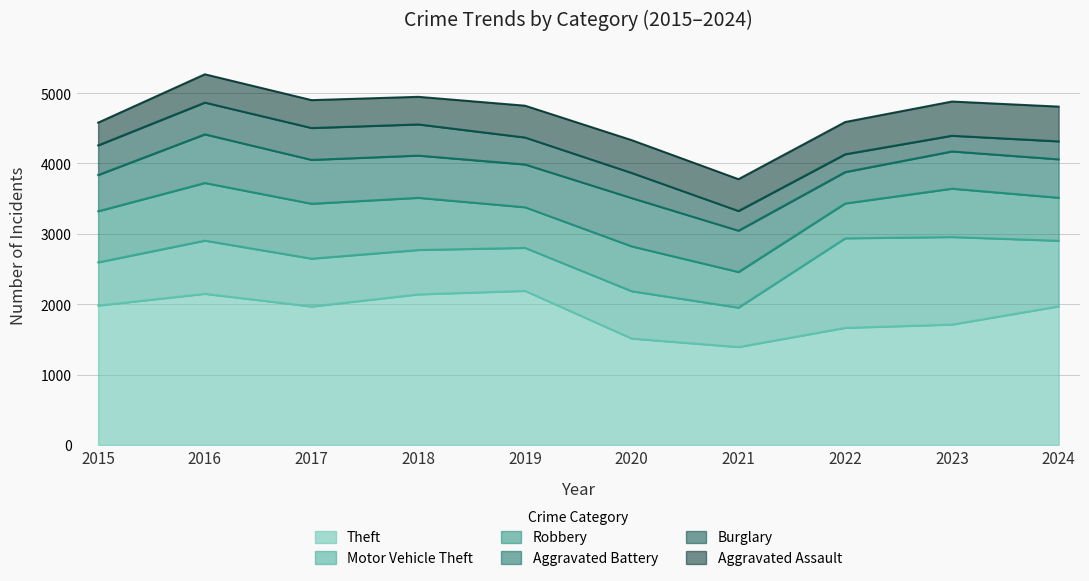

Reading left to right, transcribe all the data shown in this chart.

Theft: 2015=1981	2016=2148	2017=1968	2018=2140	2019=2190	2020=1512	2021=1392	2022=1665	2023=1711	2024=1970
Motor Vehicle Theft: 2015=614	2016=756	2017=680	2018=631	2019=611	2020=673	2021=560	2022=1272	2023=1244	2024=932
Robbery: 2015=726	2016=819	2017=780	2018=741	2019=577	2020=637	2021=506	2022=495	2023=687	2024=611
Aggravated Battery: 2015=515	2016=691	2017=623	2018=600	2019=608	2020=686	2021=587	2022=446	2023=529	2024=546
Burglary: 2015=421	2016=451	2017=453	2018=443	2019=383	2020=357	2021=280	2022=253	2023=223	2024=255
Aggravated Assault: 2015=323	2016=402	2017=396	2018=392	2019=452	2020=466	2021=452	2022=458	2023=486	2024=494